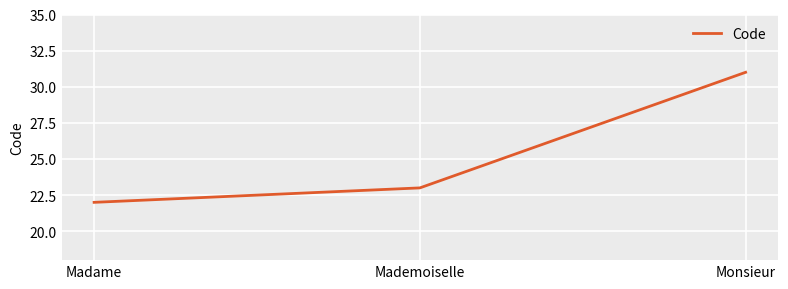

Is it true that the value at Madame is 6?

False